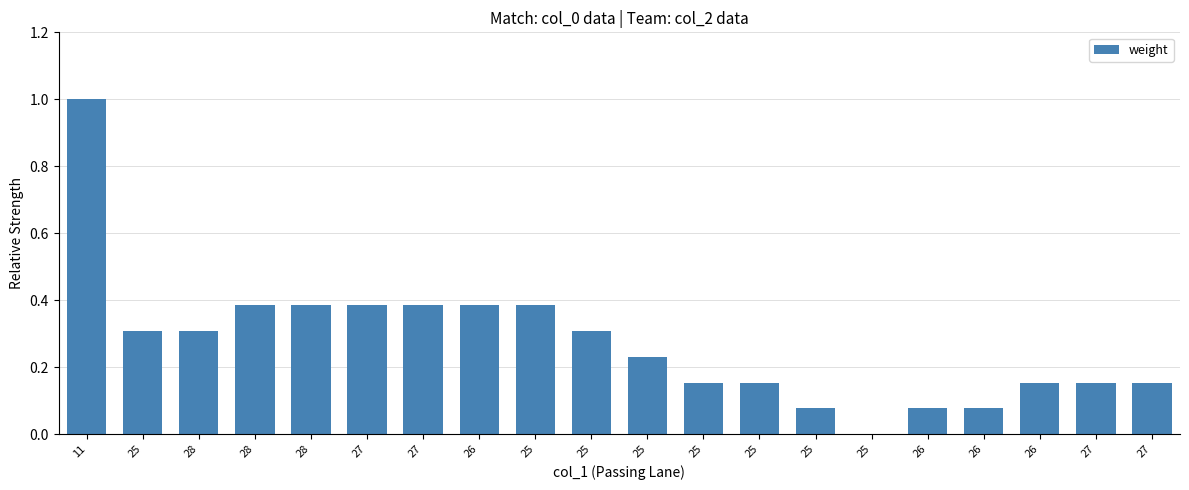

How many series are shown in this chart?

1